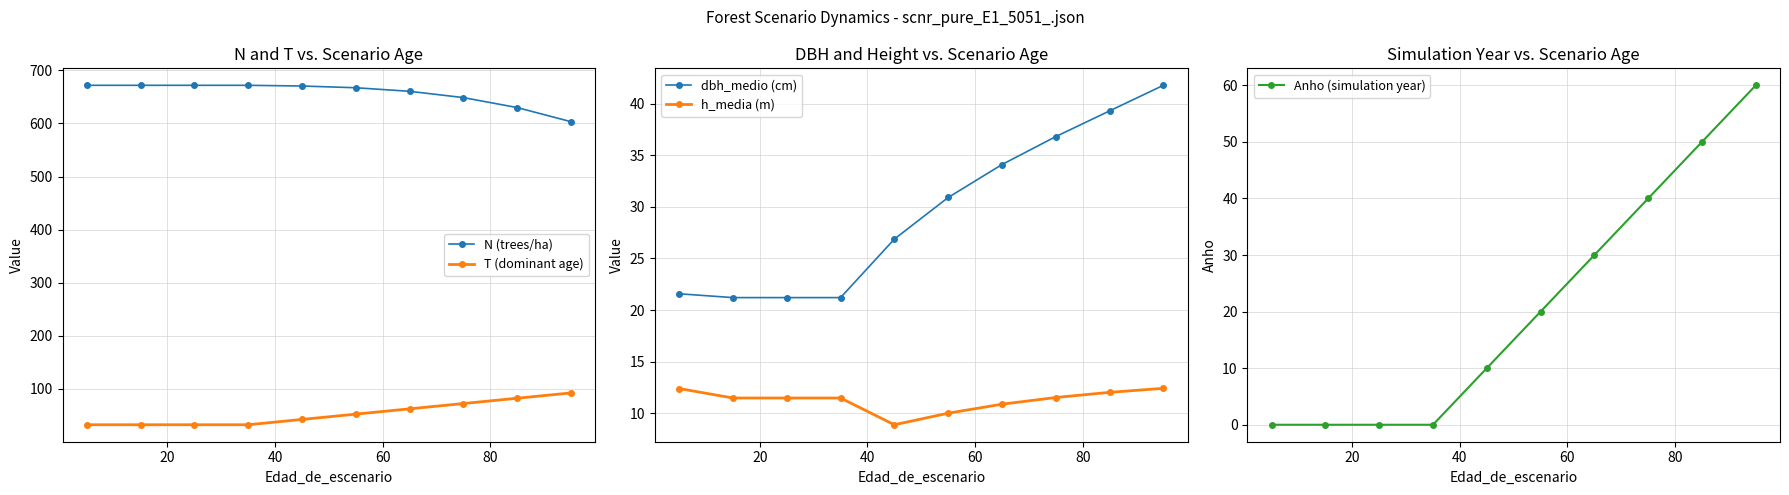

What is the highest value of the N (trees/ha) series?

672.0